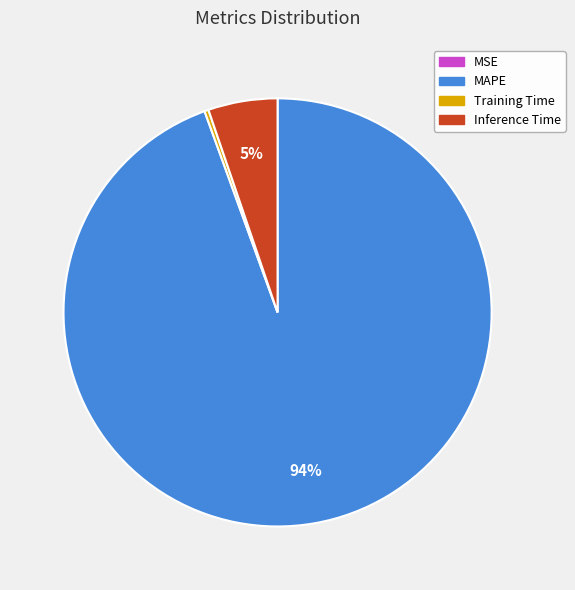

Which category has the biggest portion of the pie?

MAPE